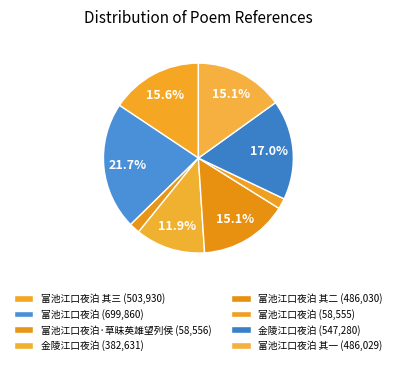

How many slices are in this pie chart?

8